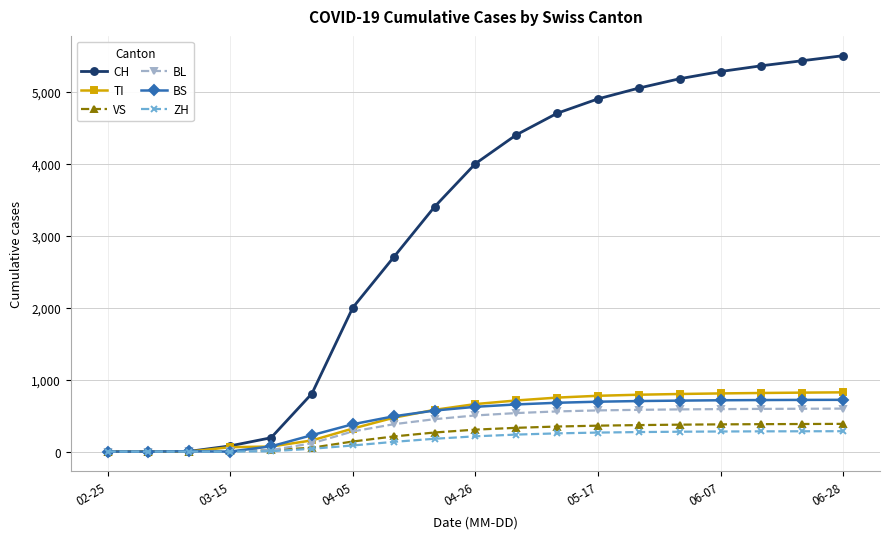

Which series has the widest spread of values?

CH